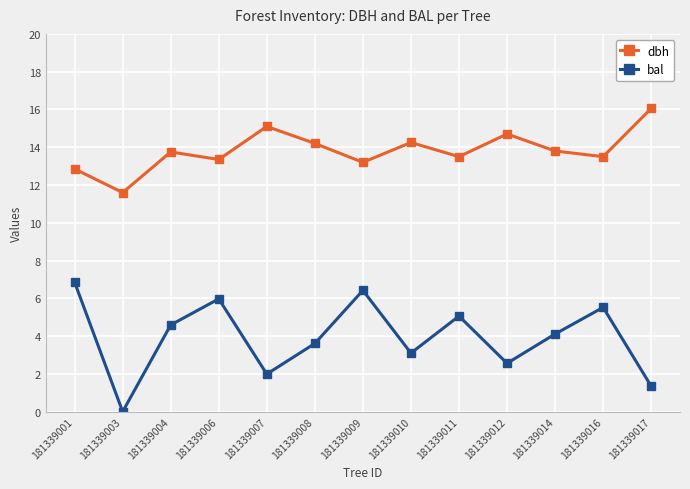

What is the sum of the bal values at 181339011 and 181339012?

7.6